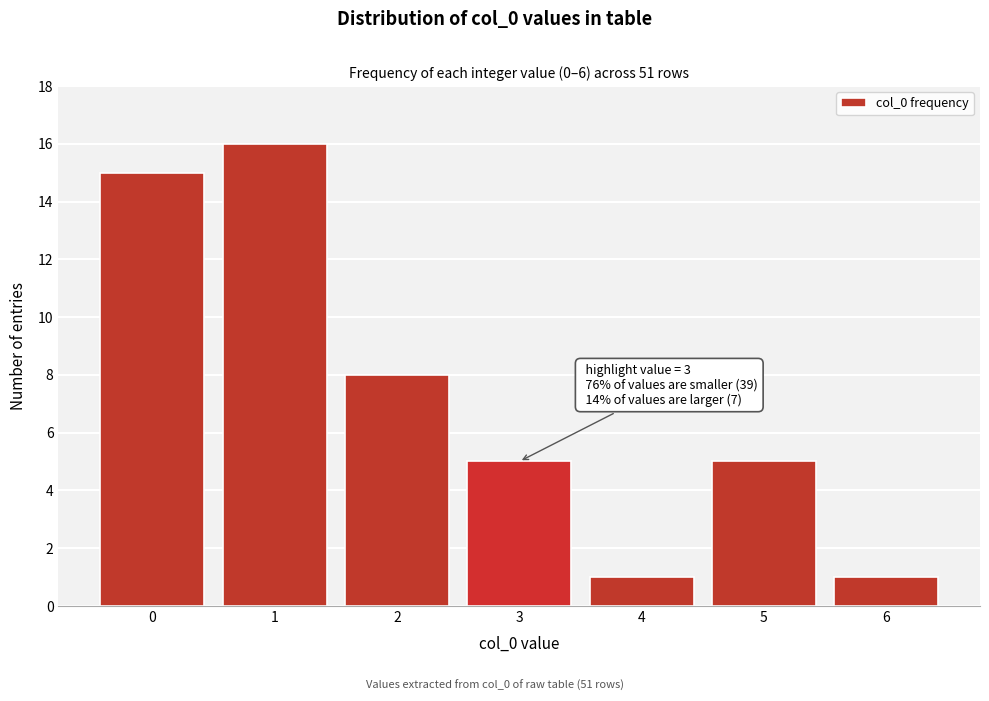

Reading right to left, transcribe all the data shown in this chart.

1	5	1	5	8	16	15